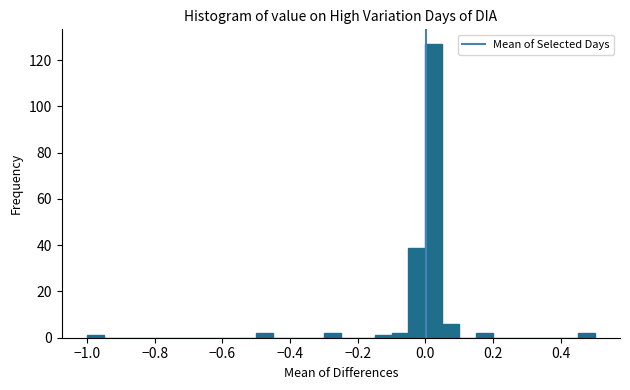

Read against the x-axis, roughly where is the centre of the tallest bar?

0.02